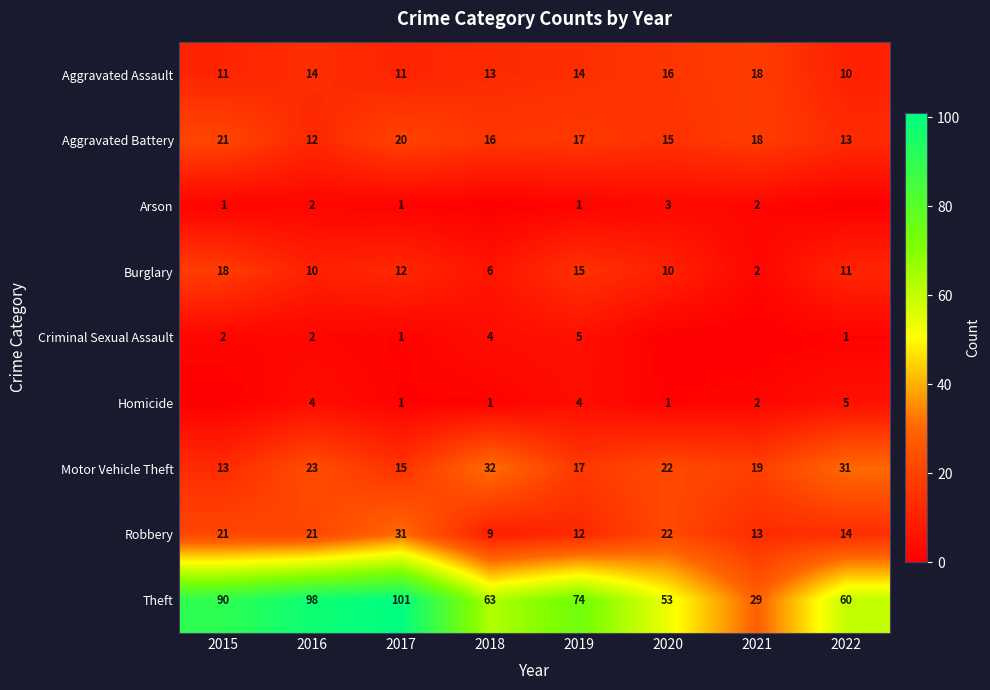

What is the sum of the Aggravated Battery values at 2022 and 2017?

33